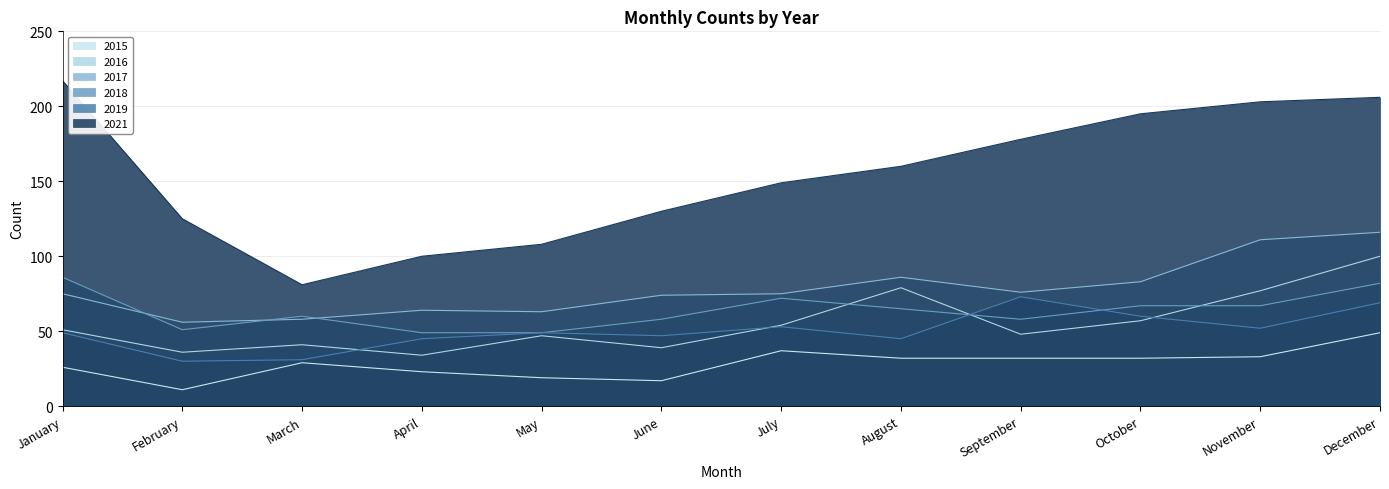

How many data points in 2015 are above 32?

3